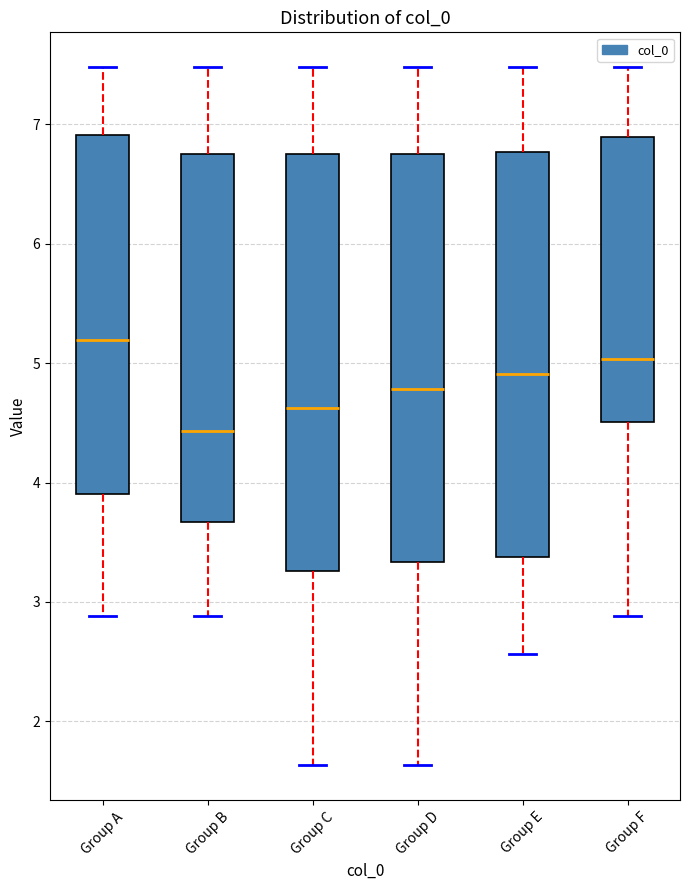

Reading left to right, read every box against the y-axis: the position of its median line, the range the box covers, and the ends of its whiskers. The values are not printed on the chart, so give them approximately, as read against the axis.

Group A: median 5.2, box 3.9 to 6.9, whiskers 2.9 to 7.5
Group B: median 4.4, box 3.7 to 6.8, whiskers 2.9 to 7.5
Group C: median 4.6, box 3.3 to 6.8, whiskers 1.6 to 7.5
Group D: median 4.8, box 3.3 to 6.8, whiskers 1.6 to 7.5
Group E: median 4.9, box 3.4 to 6.8, whiskers 2.6 to 7.5
Group F: median 5.0, box 4.5 to 6.9, whiskers 2.9 to 7.5